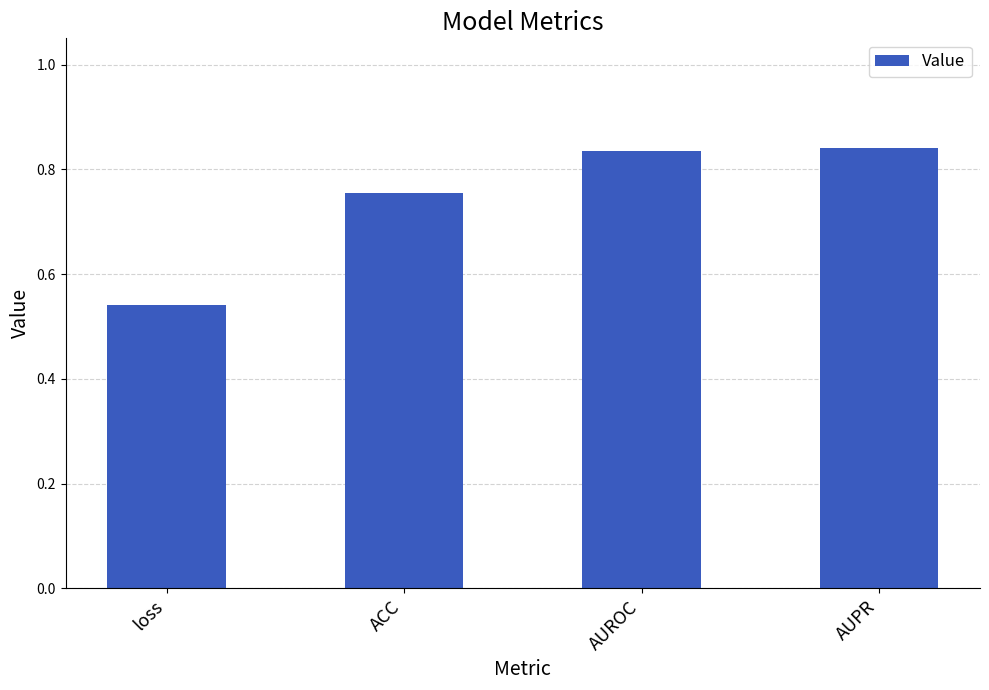

Is it true that the value at AUROC is 0.5?

False